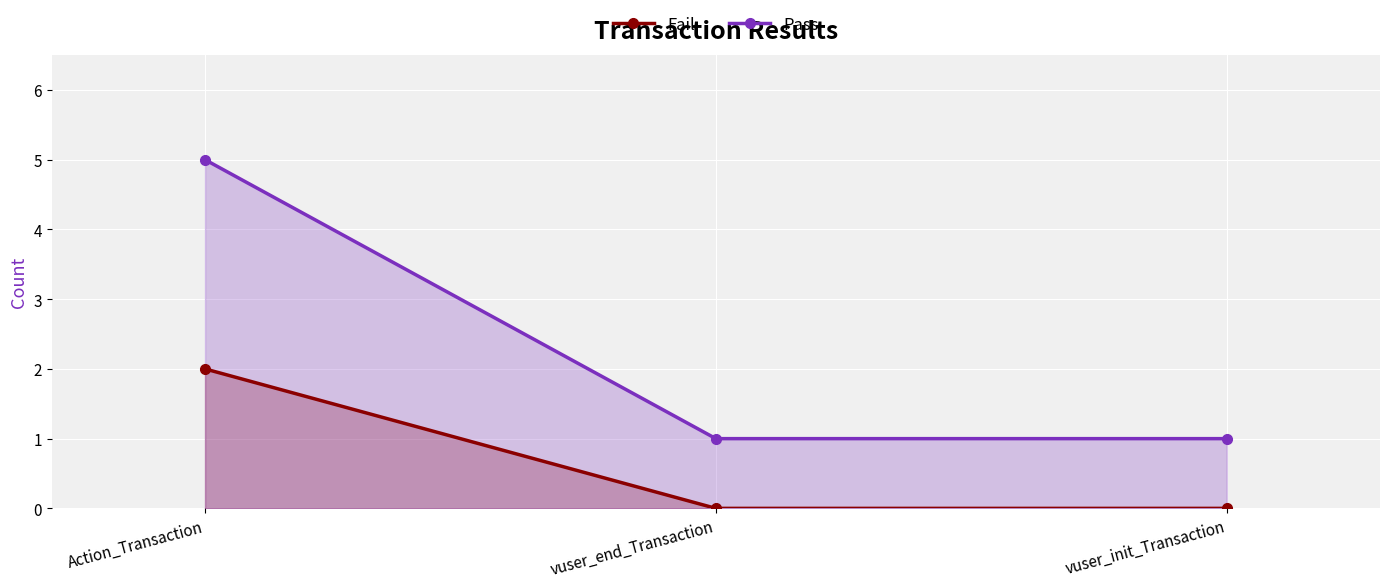

How many values in the Fail series exceed 0?

1